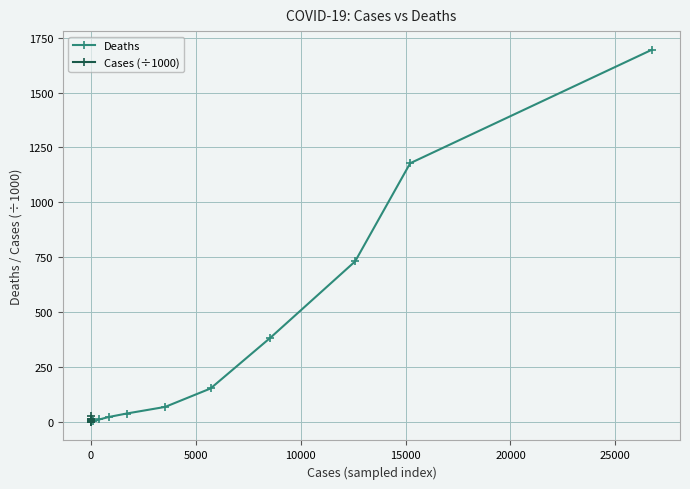

Is the value of Deaths at 21 greater than the value of Cases (÷1000) at 8?

Yes